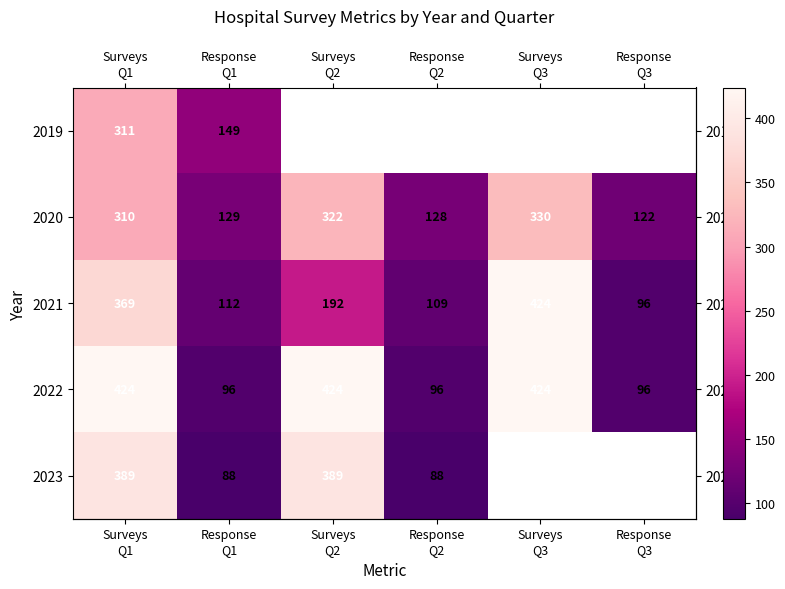

At which category does the chart reach its peak across all series?

Surveys
Q3